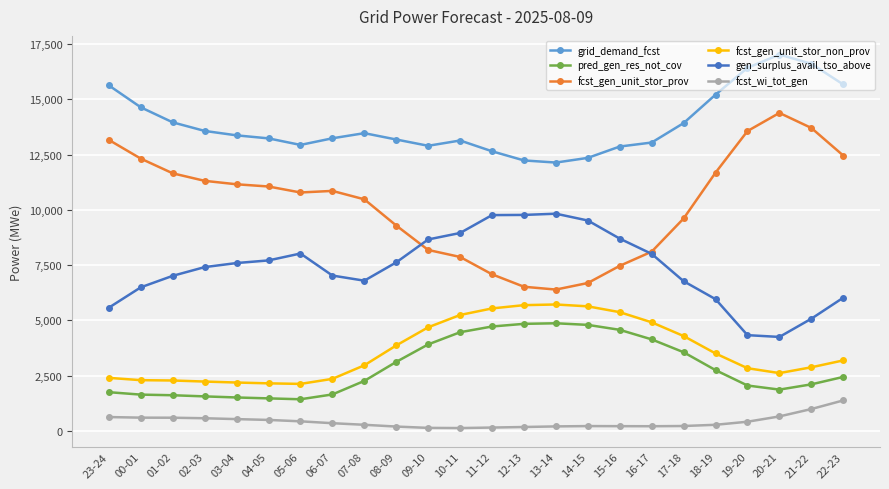

True or false: fcst_gen_unit_stor_non_prov has a value of 4287 at 17-18.

True